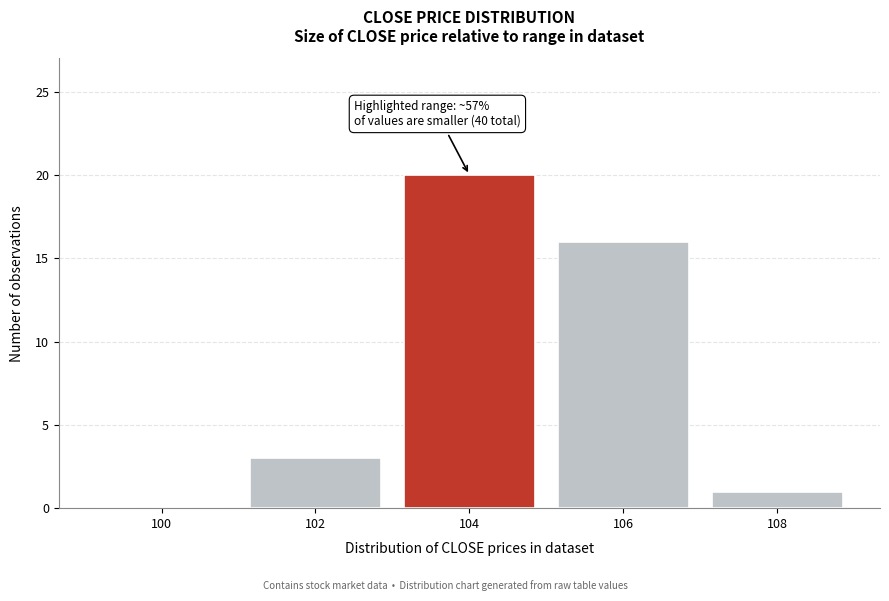

Reading right to left, extract all data points from this chart.

108=1	106=16	104=20	102=3	100=0